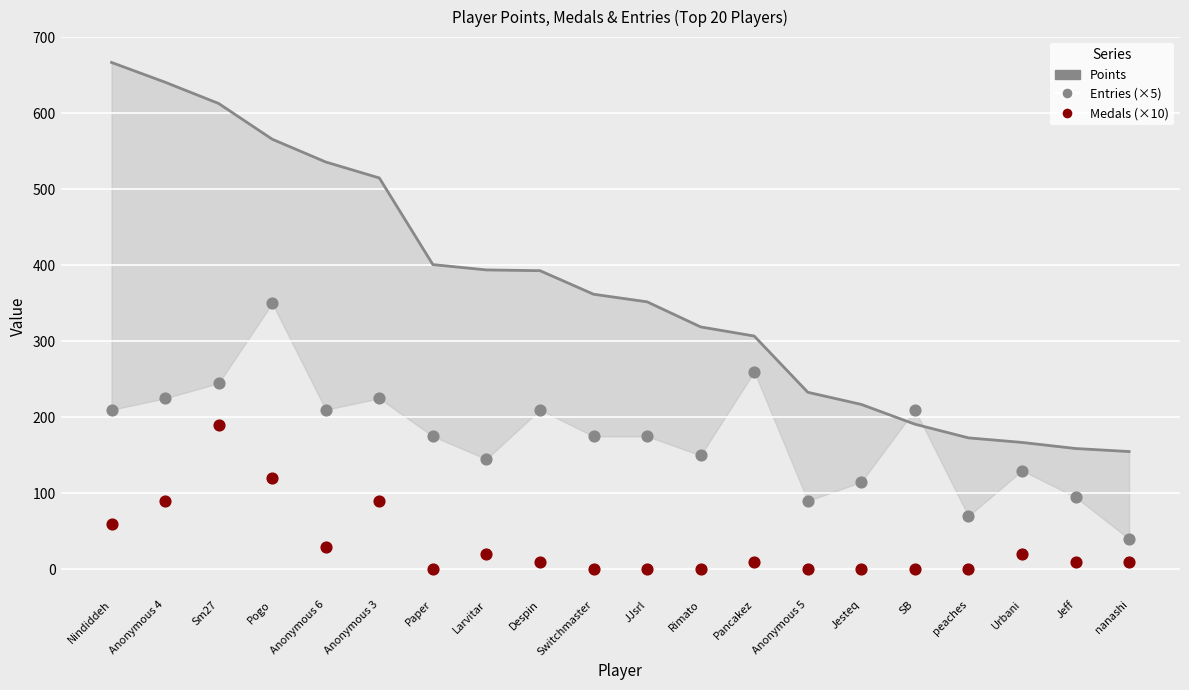

Which series has the largest Y range (max minus min)?

Points